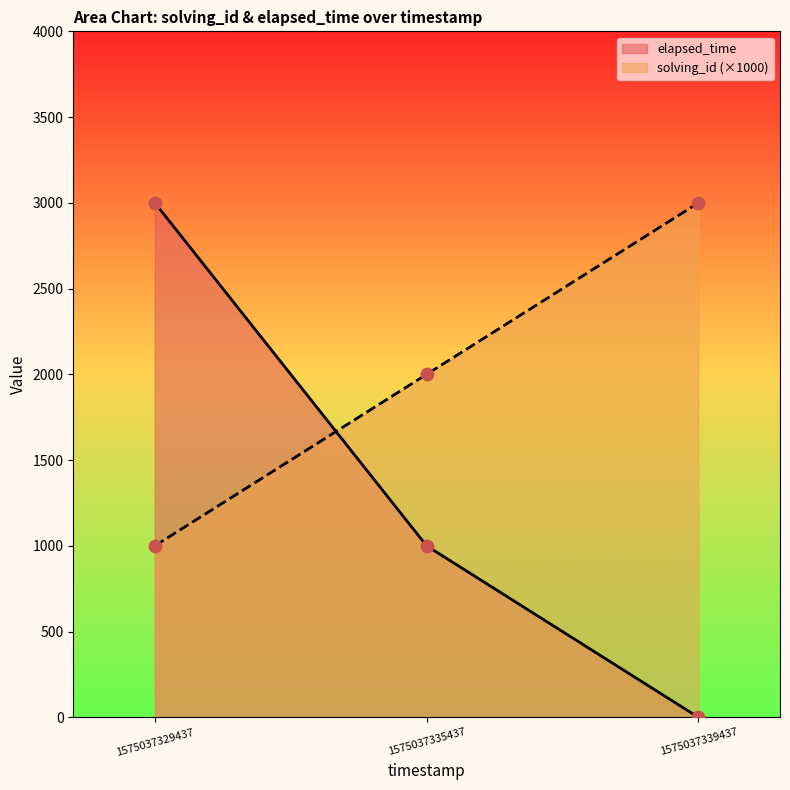

What is the total value across all series at 1575037335437?

3000